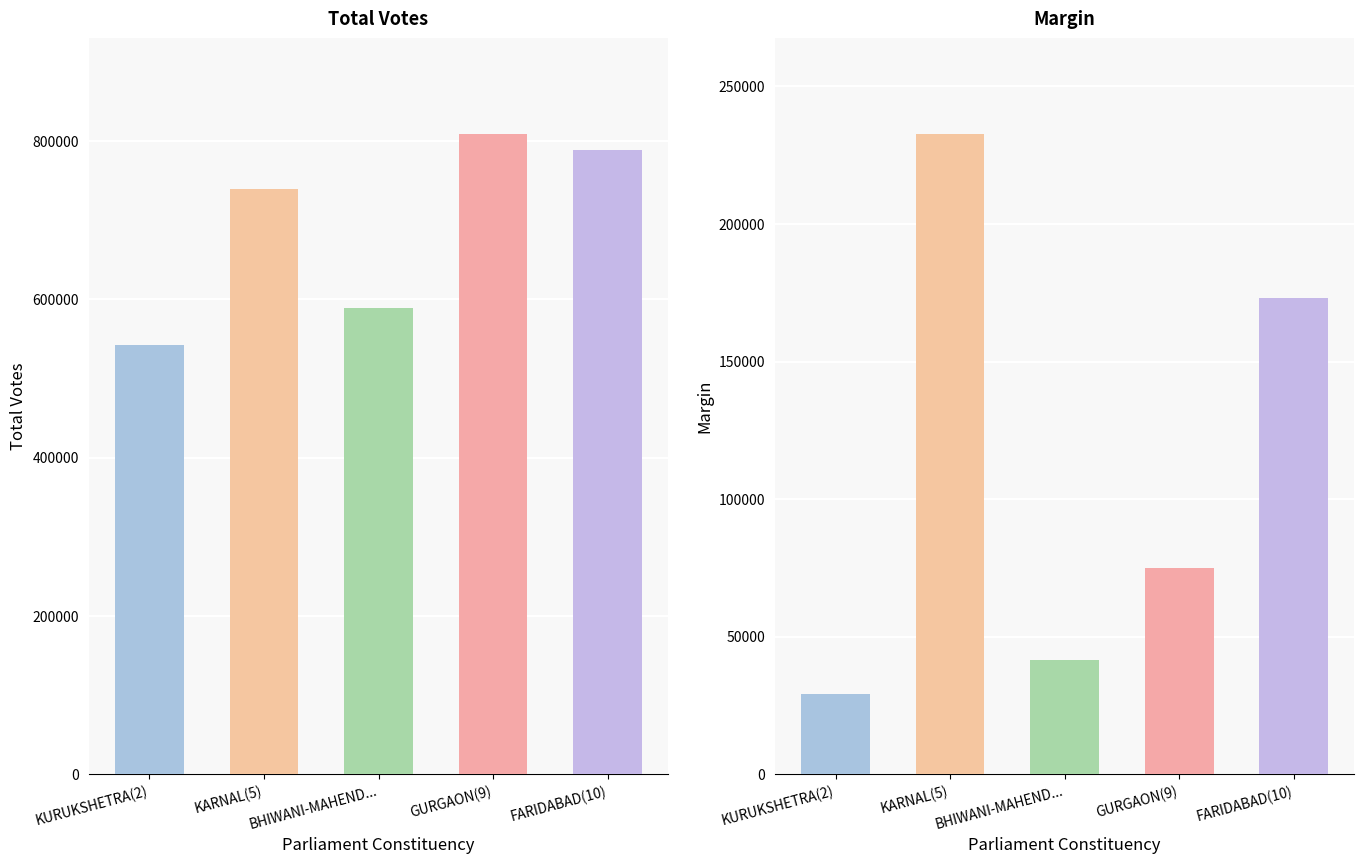

True or false: Total Votes has a value of 788569 at FARIDABAD(10).

True